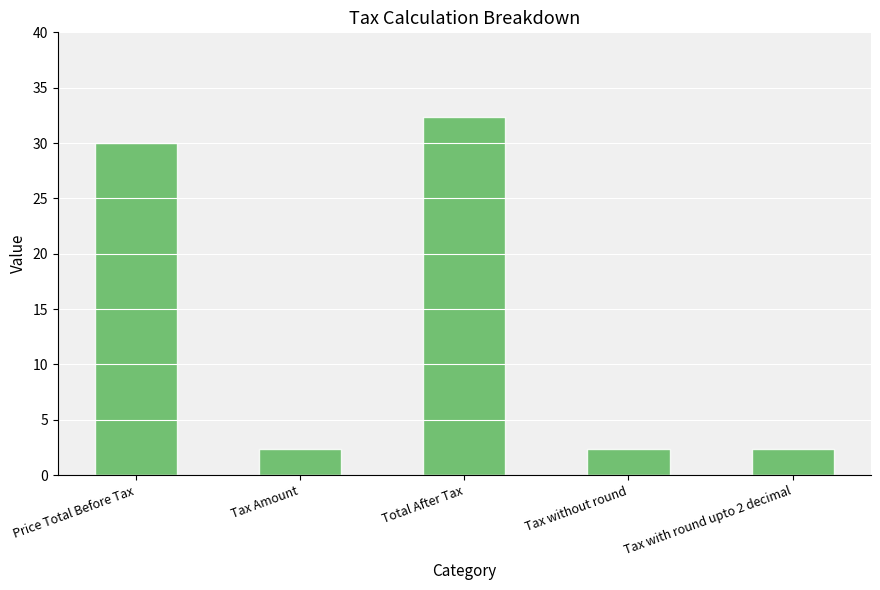

What is the change in value from Price Total Before Tax to Total After Tax?

+2.4